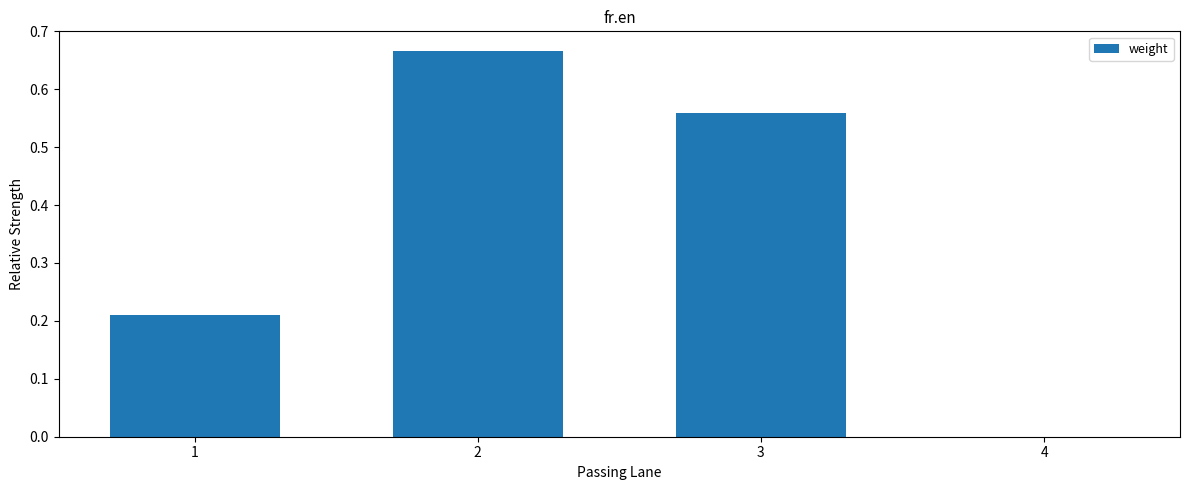

What is the sum of all values?

1.4